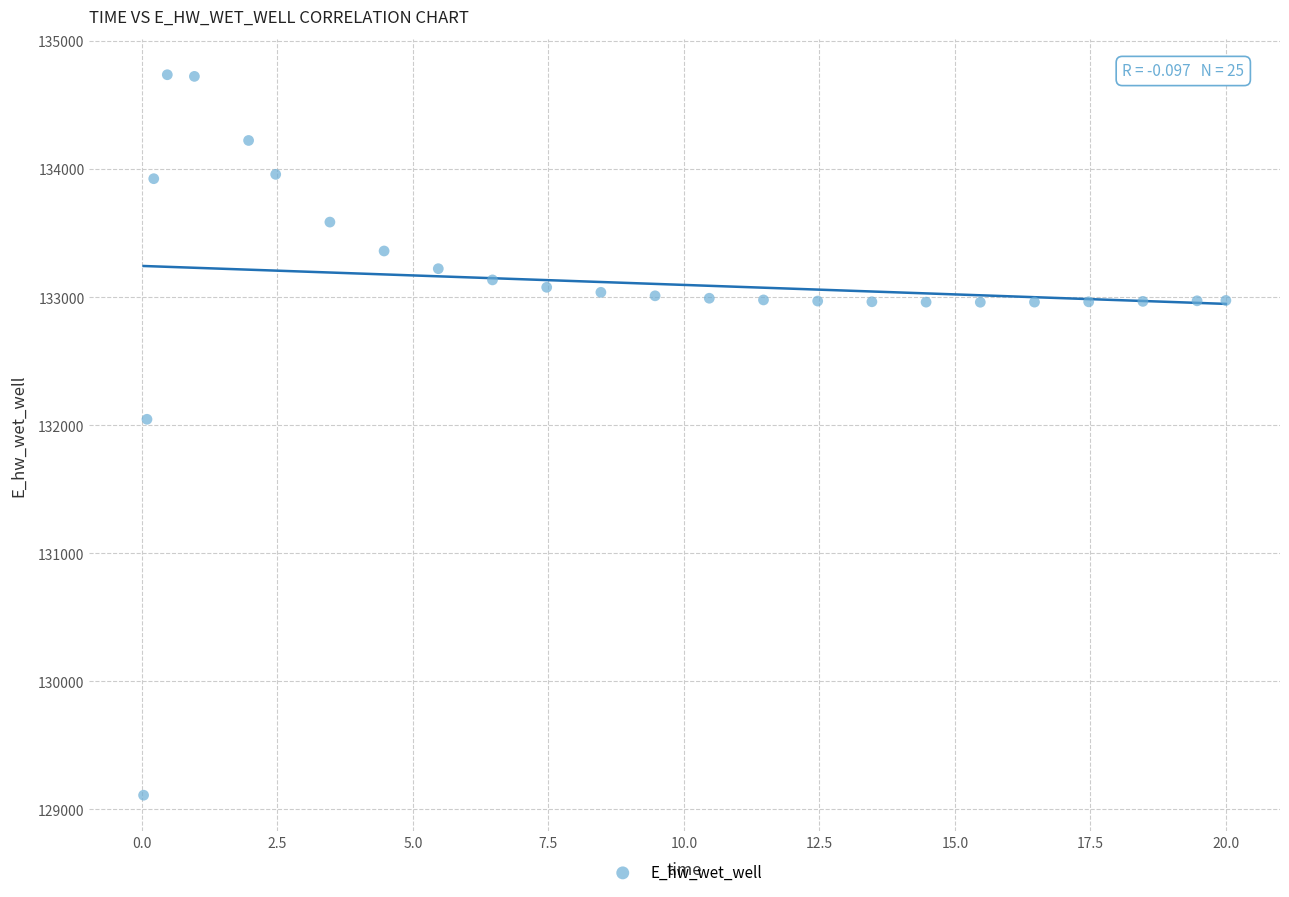

What Y value in the scatter plot is closest to 131923?

132045.9